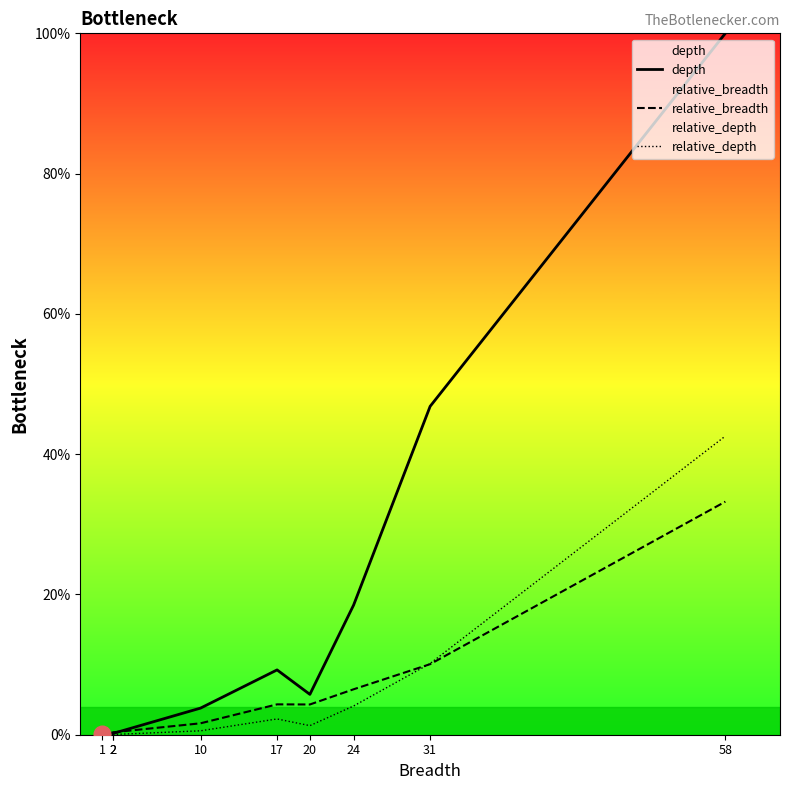

Is it true that relative_depth equals 21.2 at 58?

False